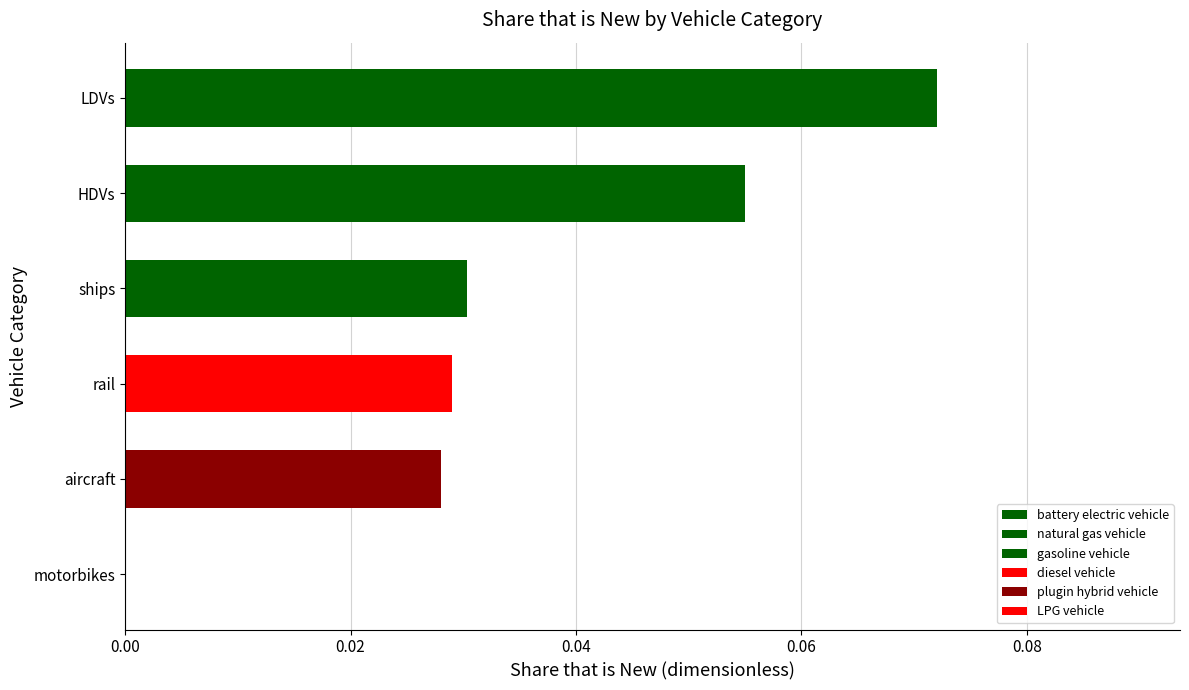

Which has a higher value, LDVs or rail?

LDVs